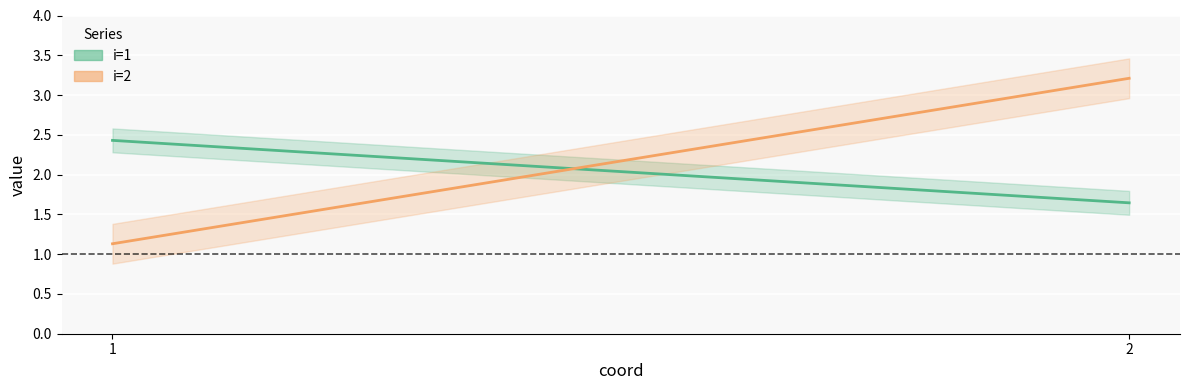

At how many categories does at least one series exceed 2?

2